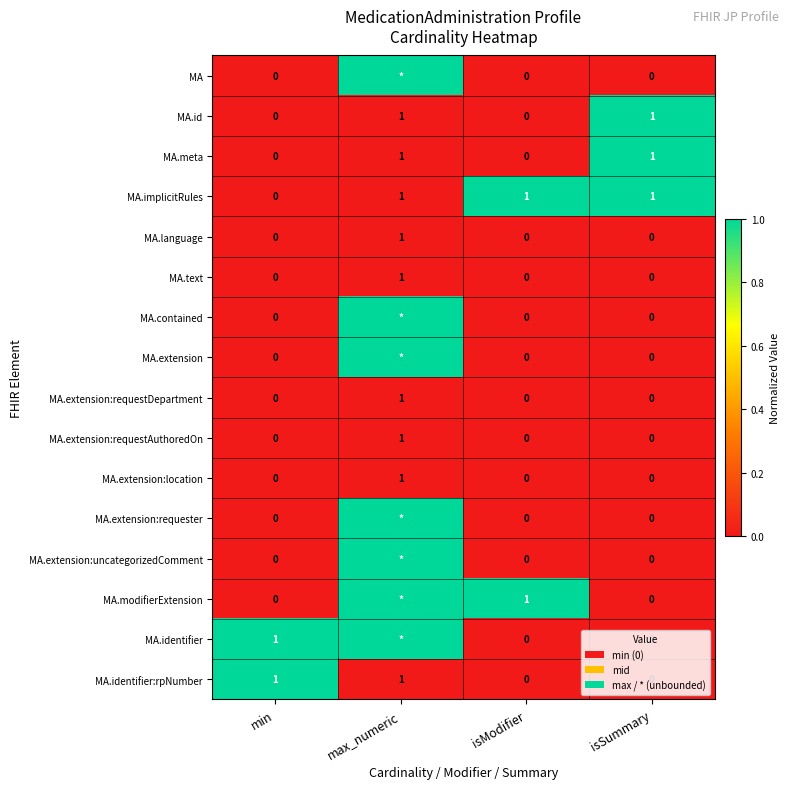

What is the spread (max minus min) of values at isSummary?

1